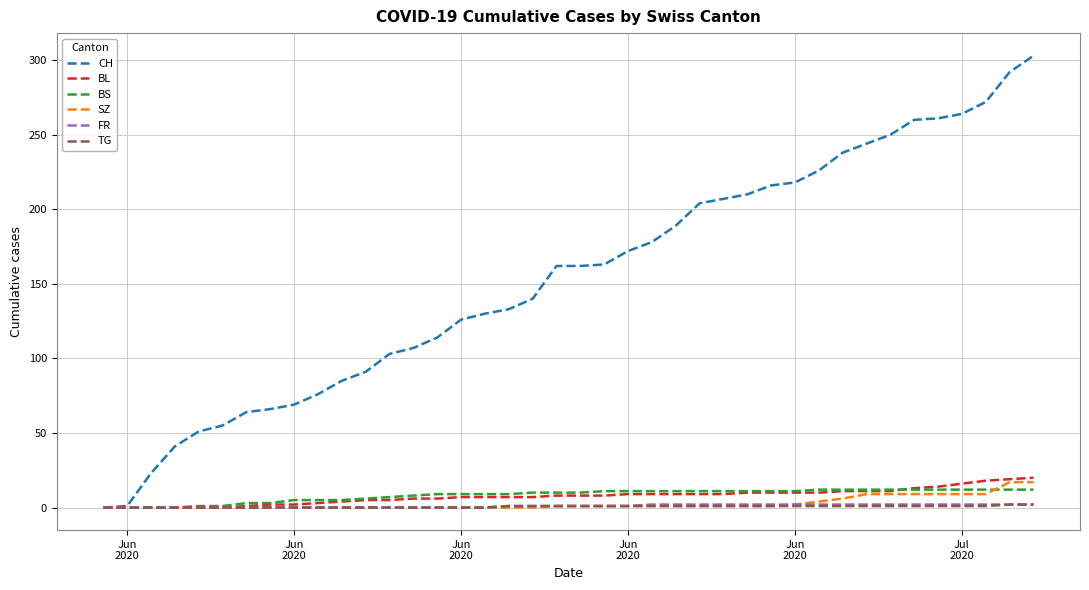

Which series has the widest spread of values?

CH